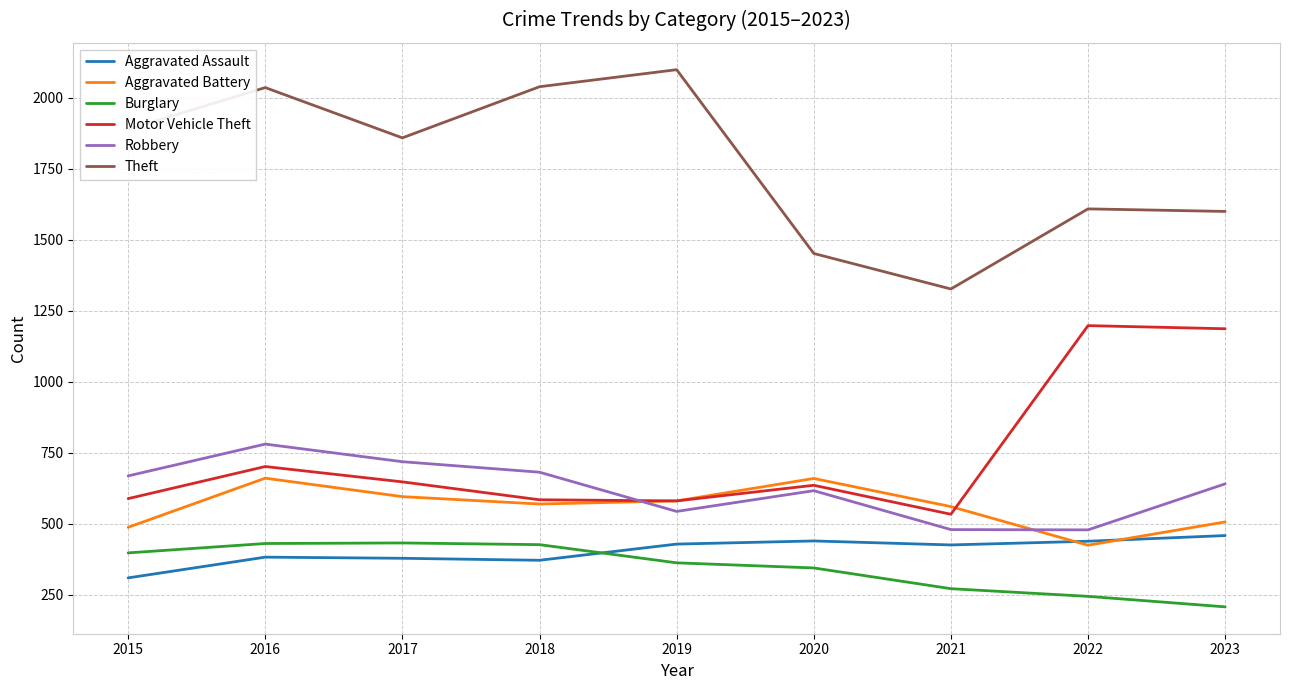

Where is the first local maximum for Theft?

2016